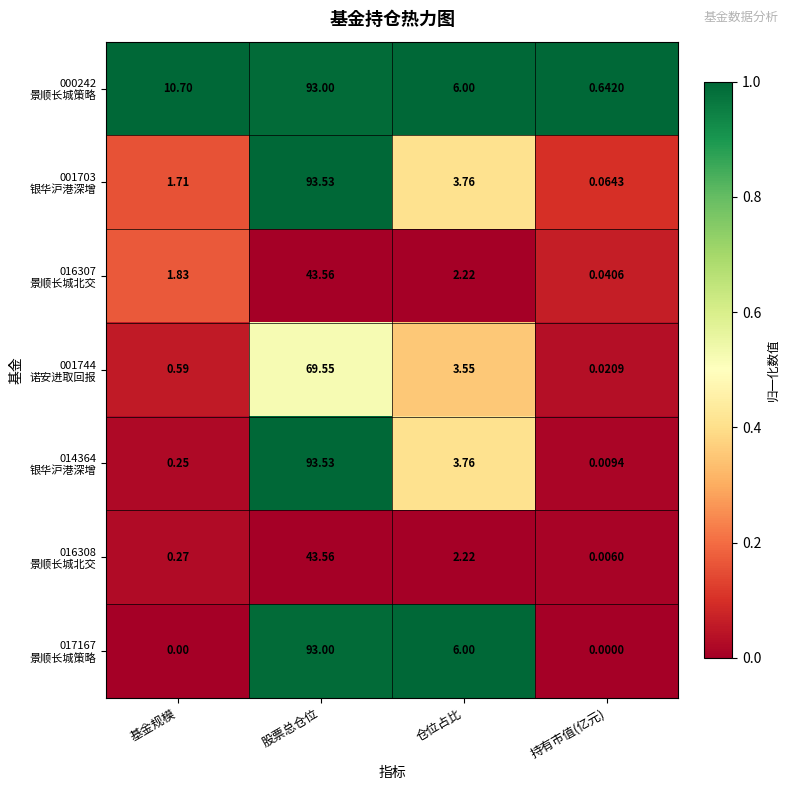

At which category is the sum across all series the highest?

股票总仓位